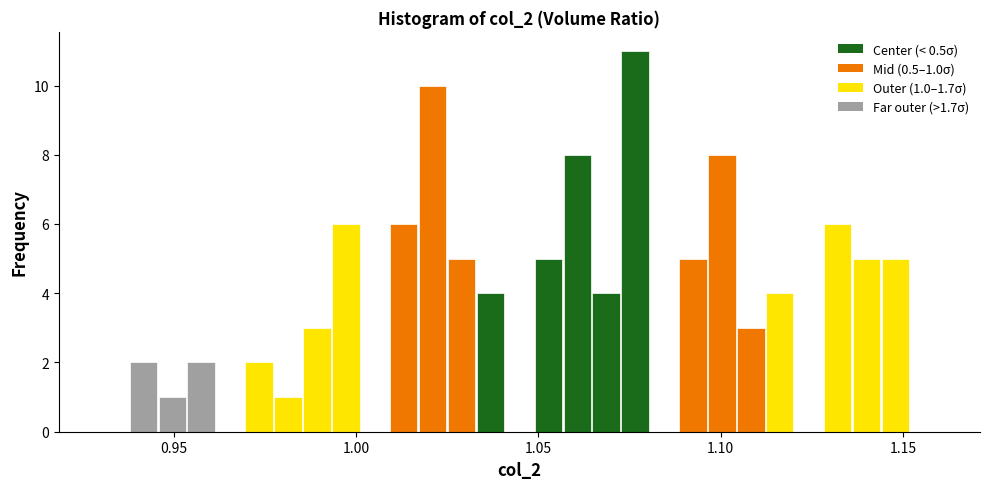

Around what value on the x-axis is the tallest bar? Give the approximate position of its centre, as read against the axis.

1.075